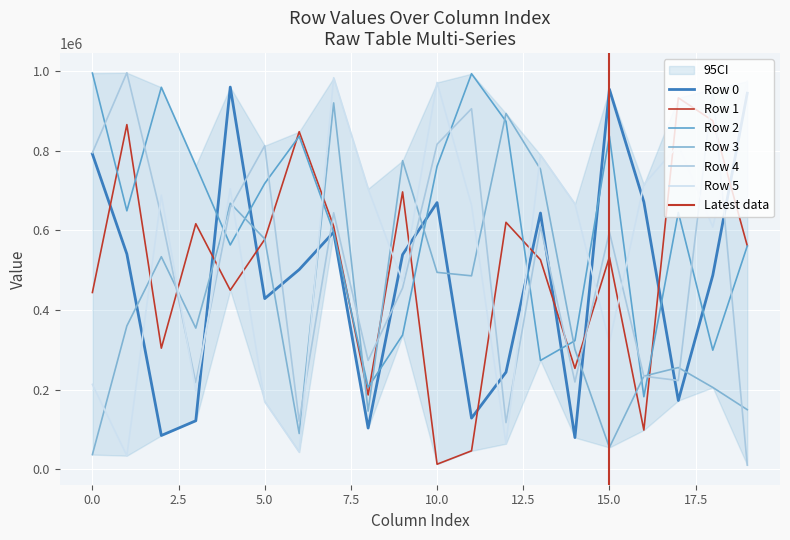

What is the average value of the Row 0 series?

482977